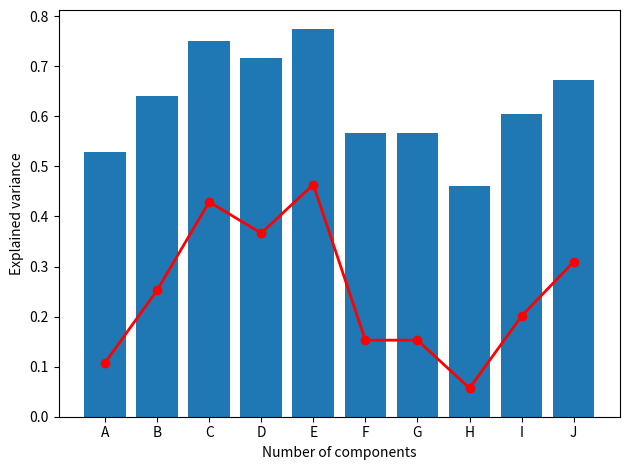

Is it true that Accuracy equals 0.9 at B?

False